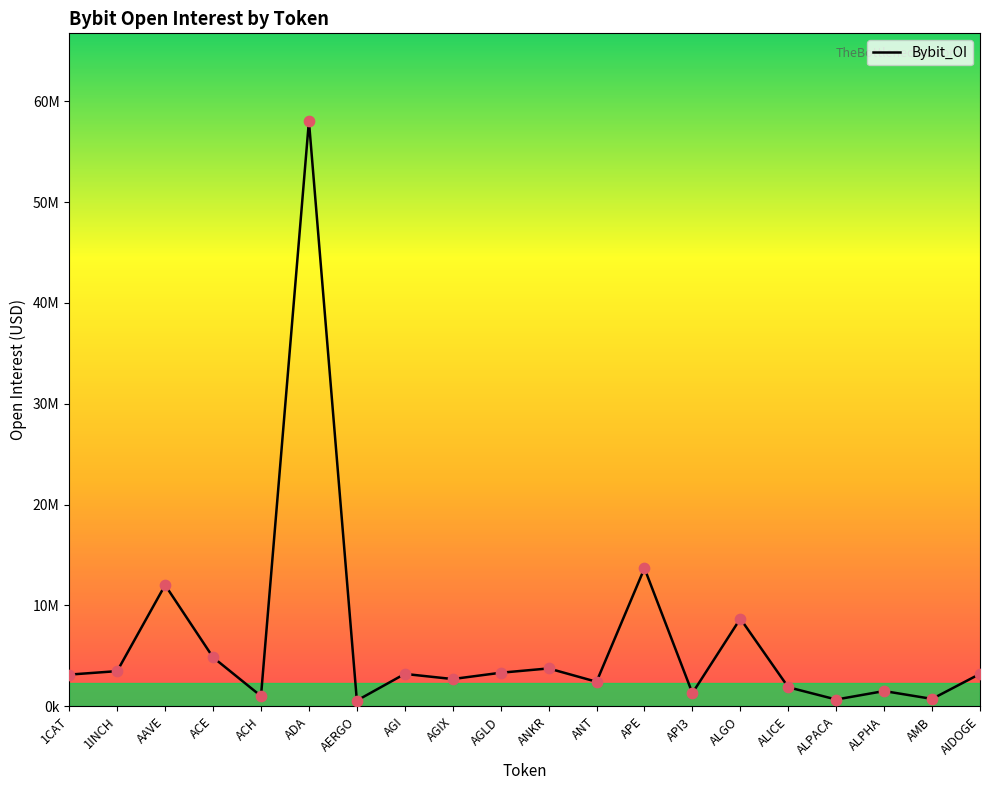

What is the change in value from APE to API3?

-12382164